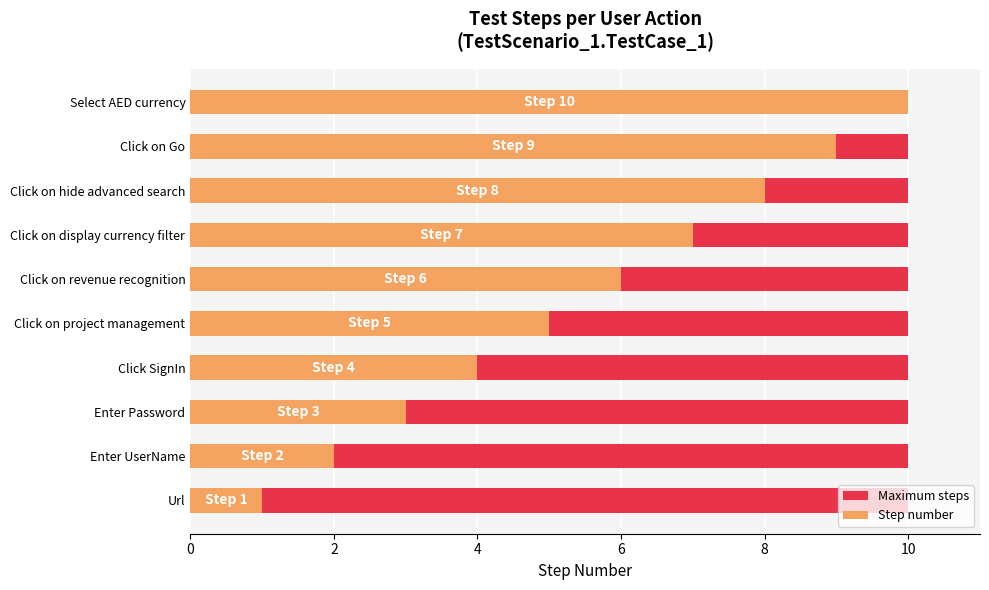

Is the value of Step number at 8 greater than the value of Maximum steps at 0?

Yes